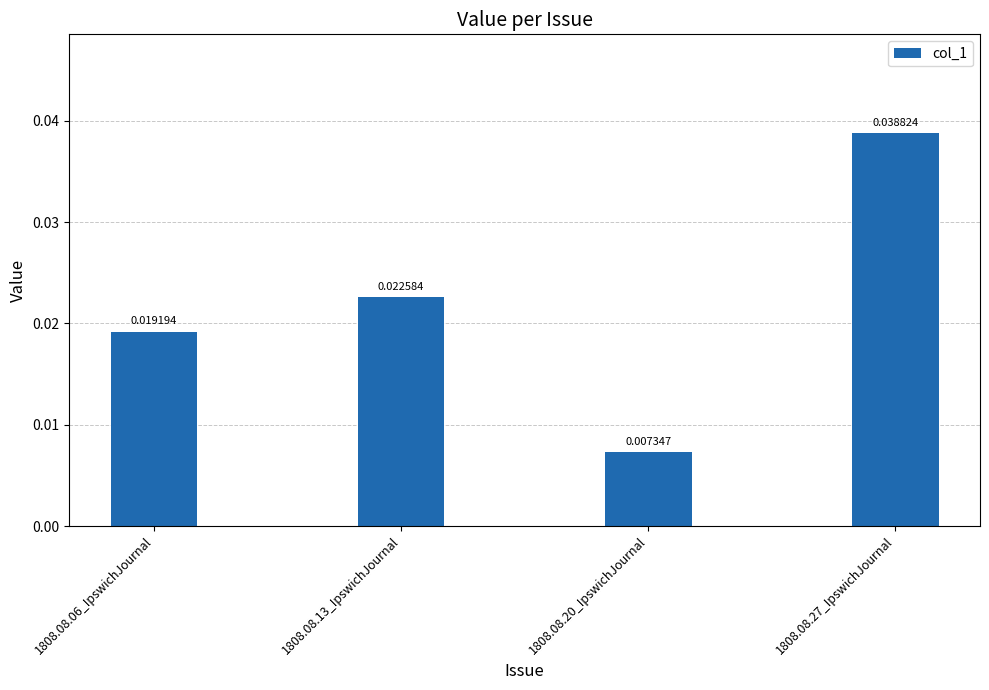

At which category does the chart reach its minimum across all series?

1808.08.20_IpswichJournal